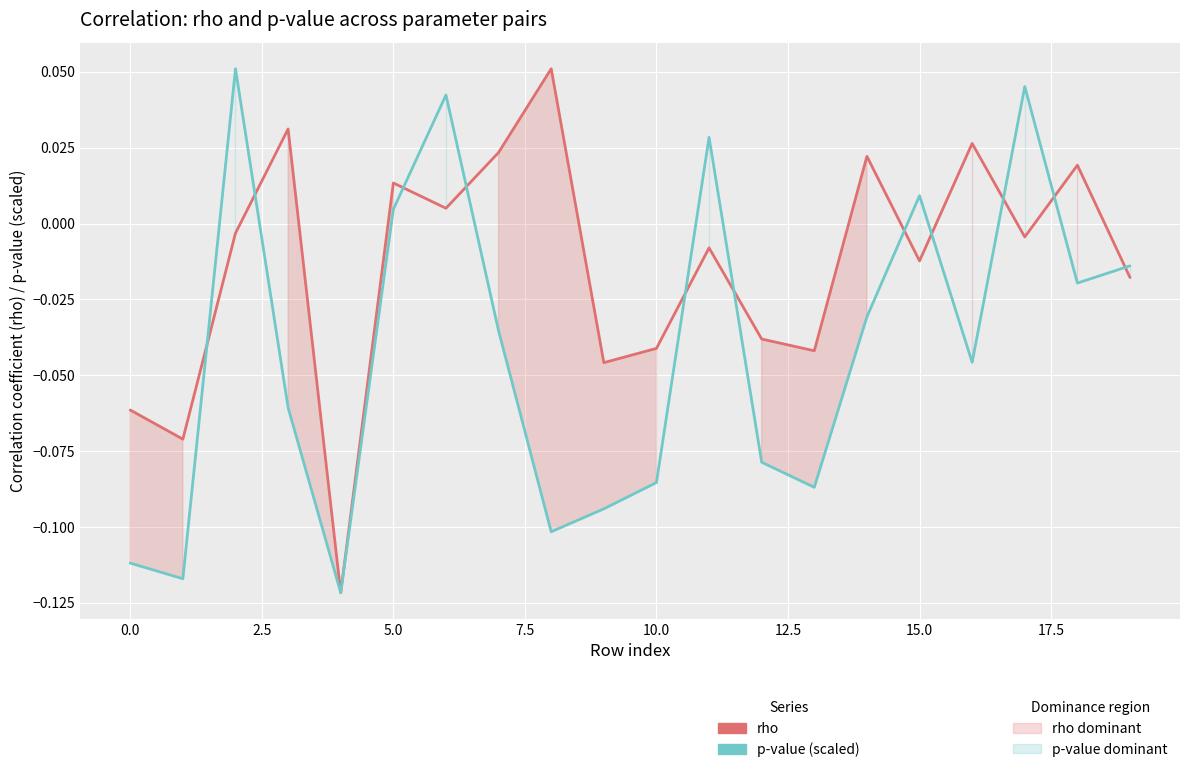

Does the chart display data point markers on the line(s)?

No